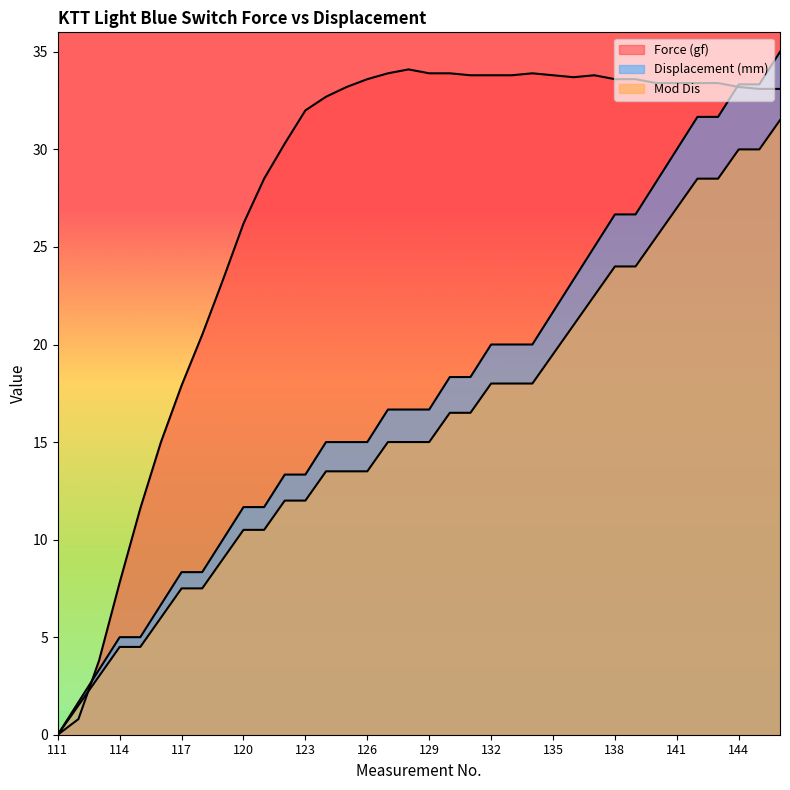

The value of Displacement (mm) at 138 is 36.0. True or false?

False